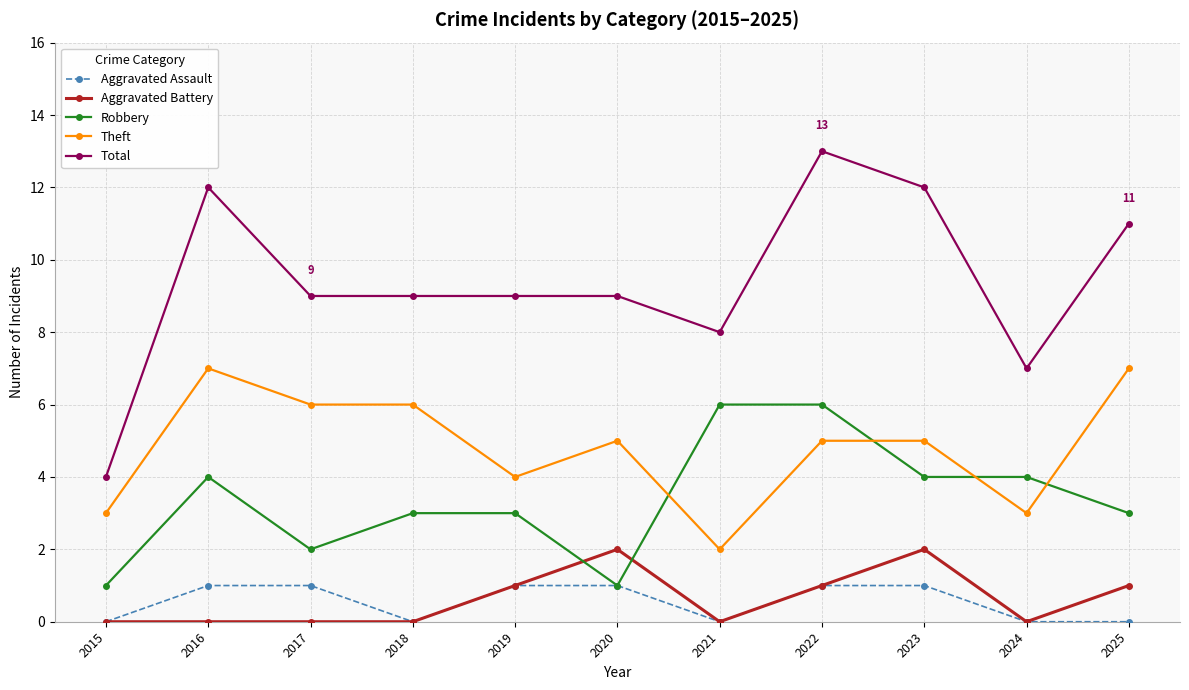

What are all the series names shown in the legend?

Aggravated Assault, Aggravated Battery, Robbery, Theft, Total